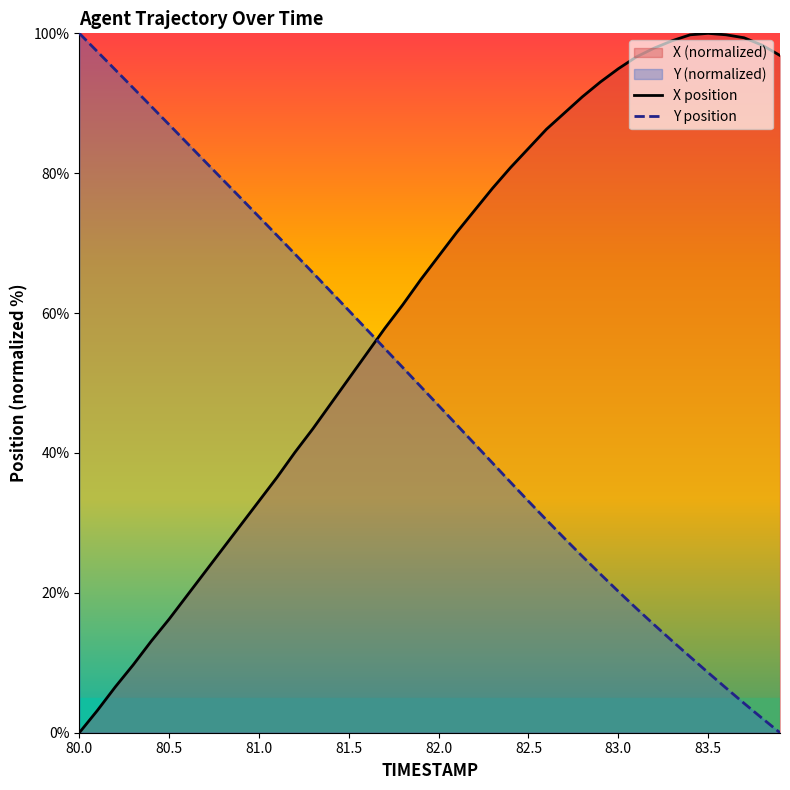

True or false: Y and X cross at least once.

True